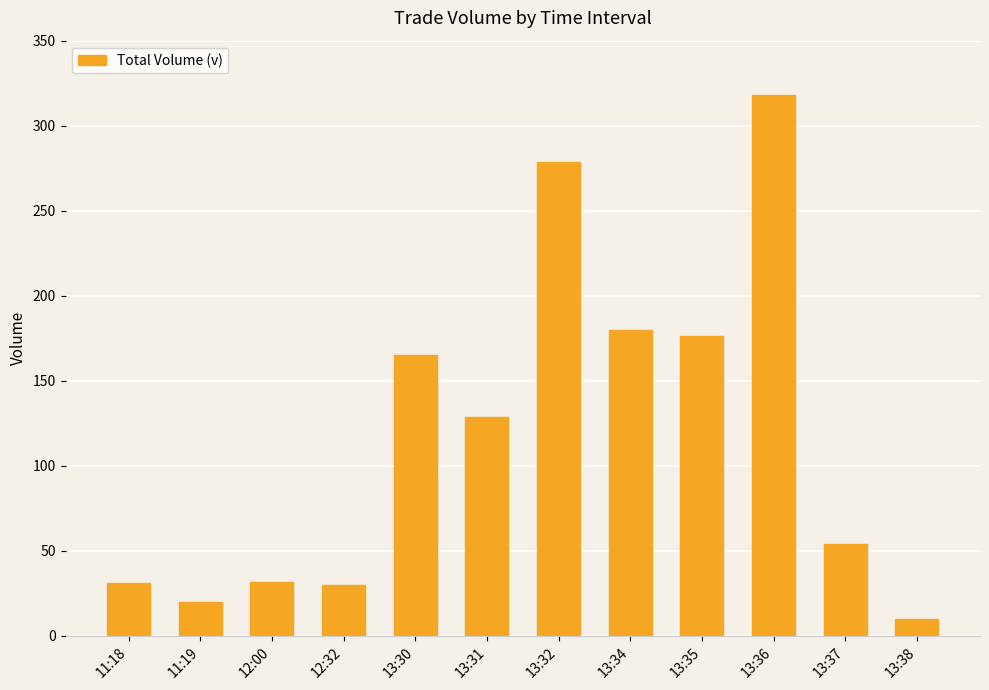

What is the change in value from 12:32 to 13:32?

+248.7